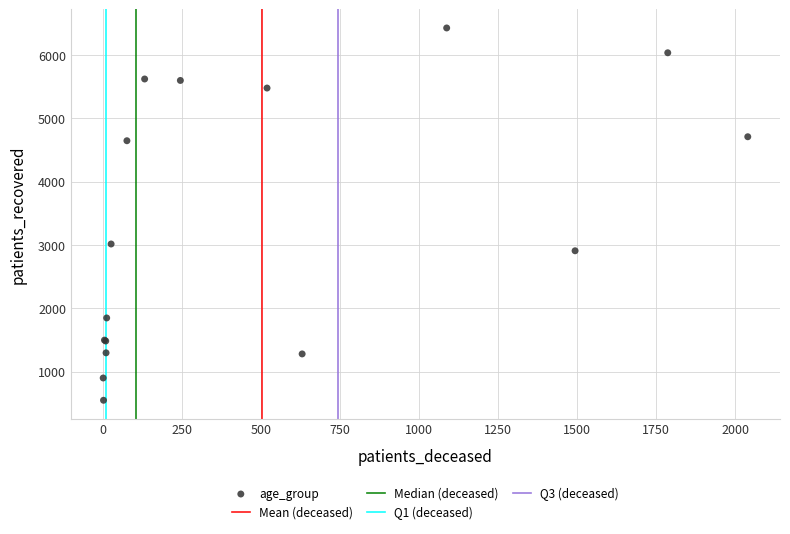

What Y value in the scatter plot is closest to 3489?

3017